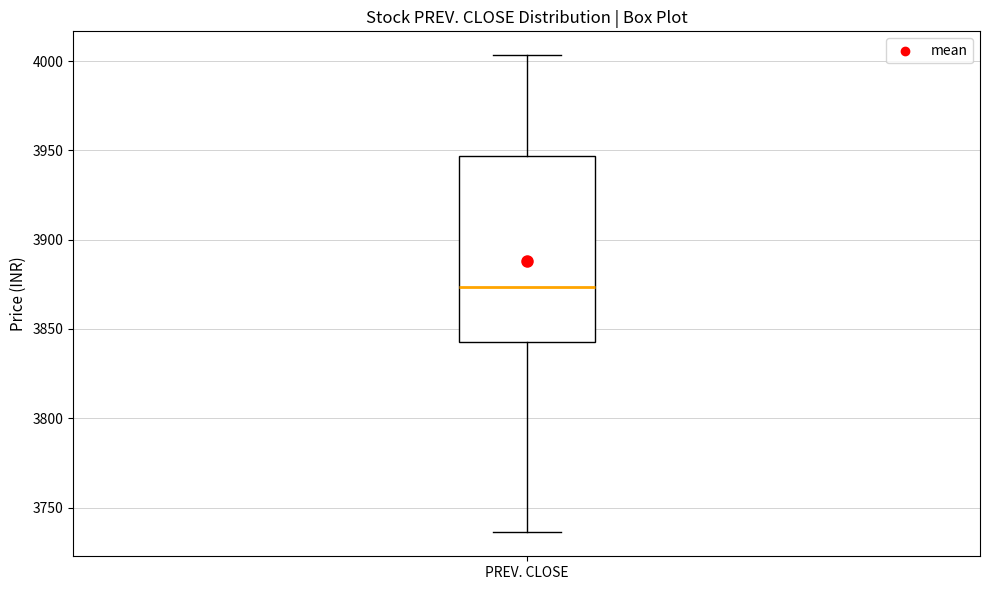

Where is the lower edge of the box for PREV. CLOSE on the y-axis? The values are not printed on the chart, so give them approximately, as read against the axis.

3845